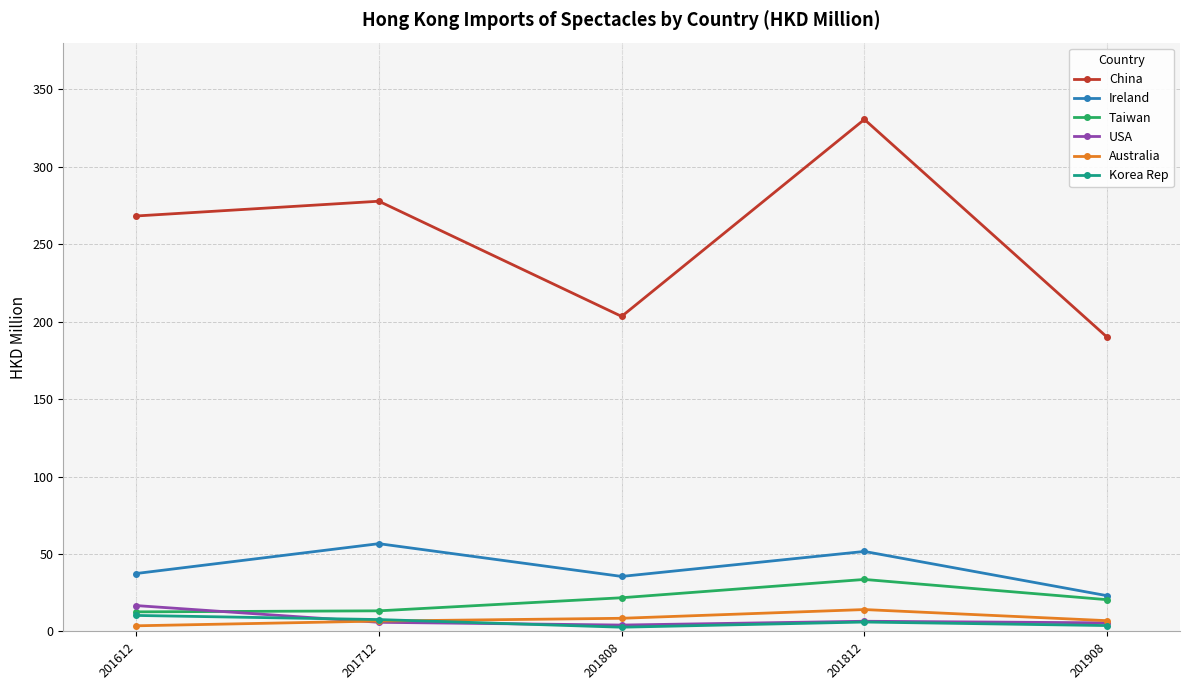

What is the difference between the Korea Rep values at 201908 and 201812?

2.3